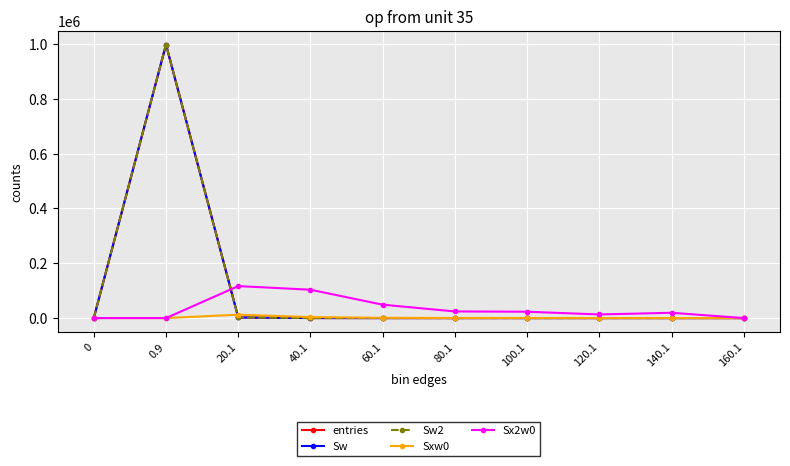

True or false: Sxw0 has more than 2 interior local peaks.

False